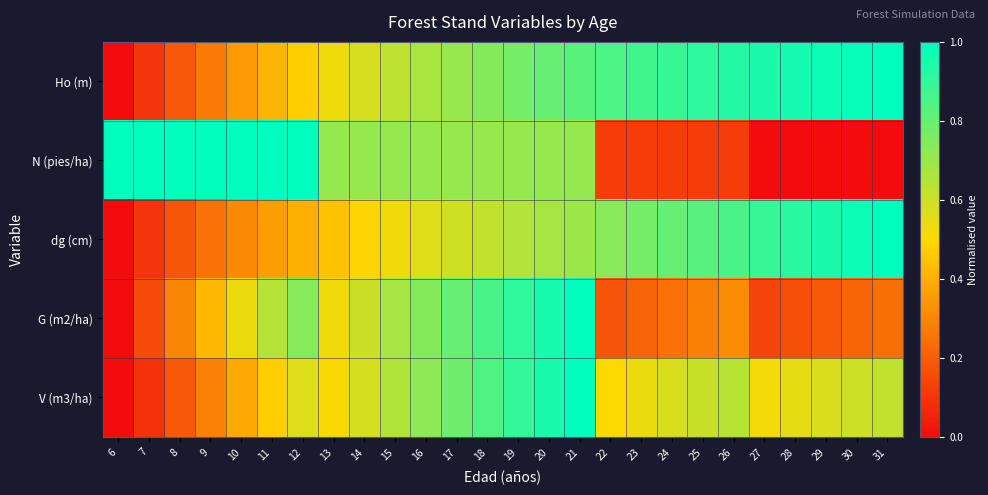

What is the spread (max minus min) of values at 28?

1.0